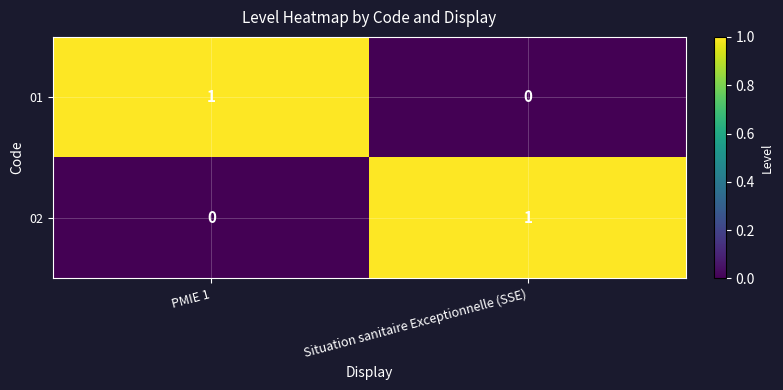

Which category has the highest value in the 02 series?

Situation sanitaire Exceptionnelle (SSE)